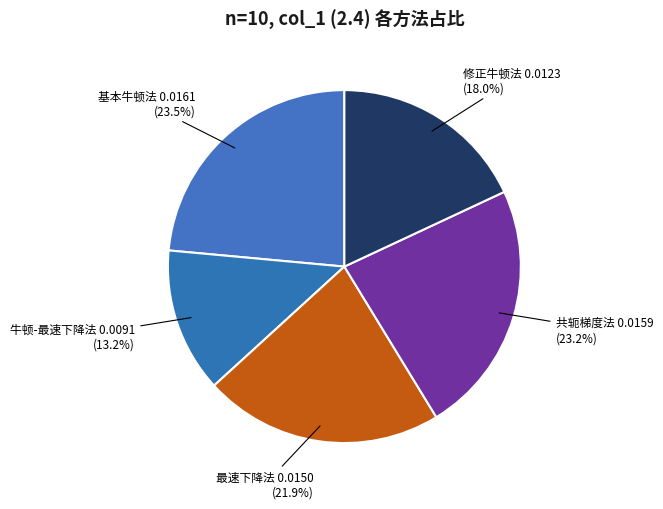

Does 修正牛顿法 account for over 50% of the chart?

No